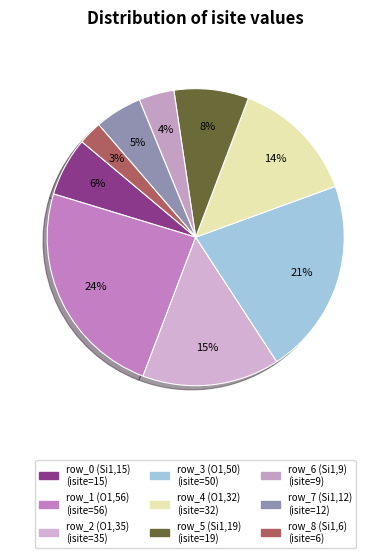

What is the smallest slice in the pie chart?

row_8 (Si1,6)